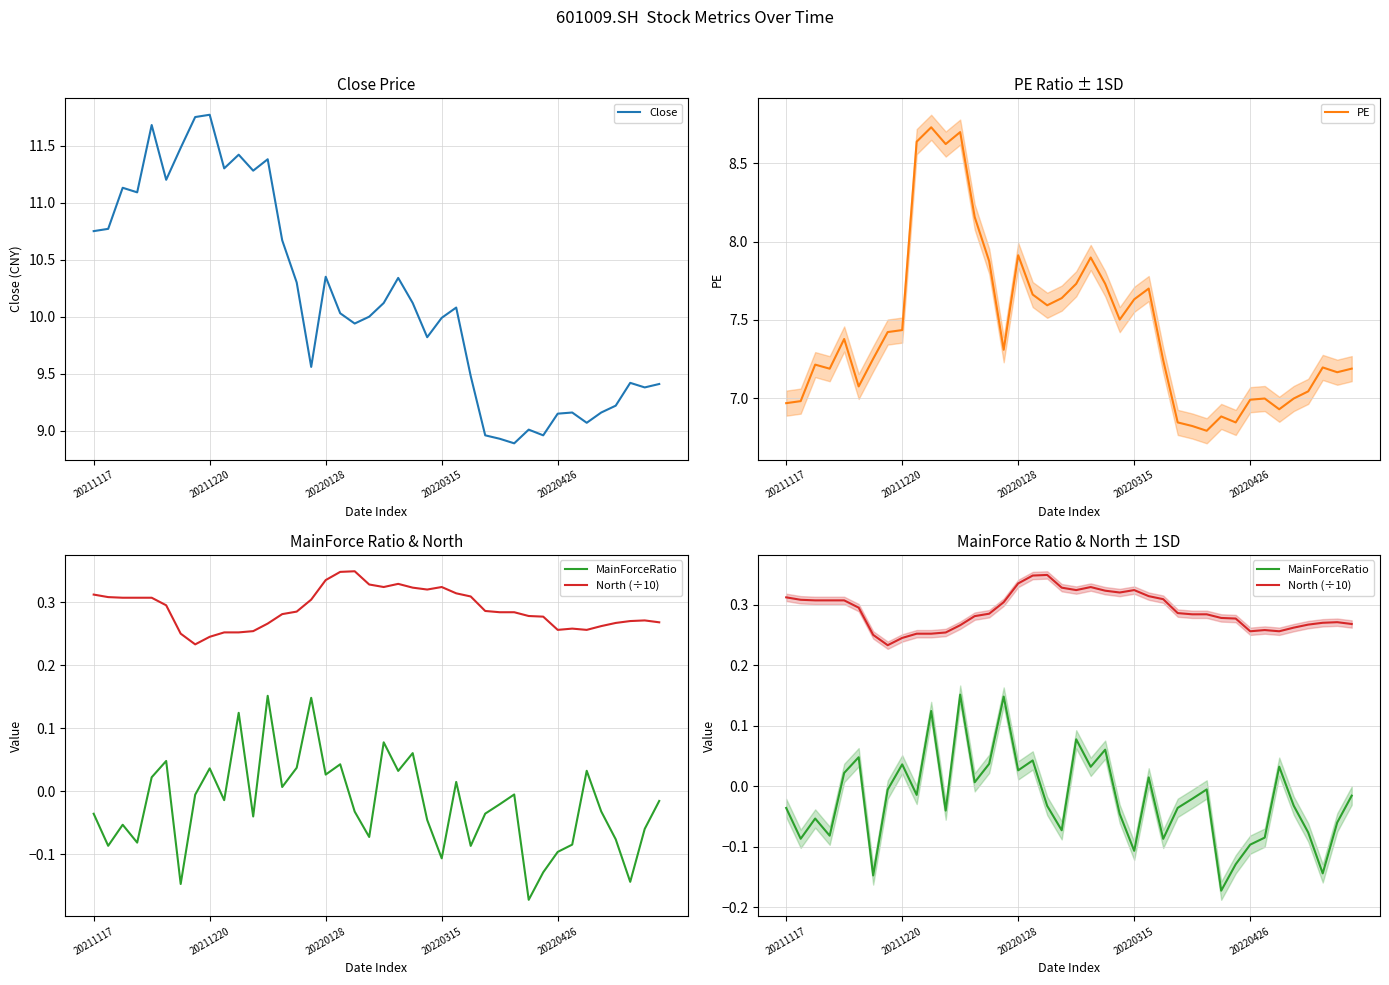

What is the lowest value of the Close series?

8.9